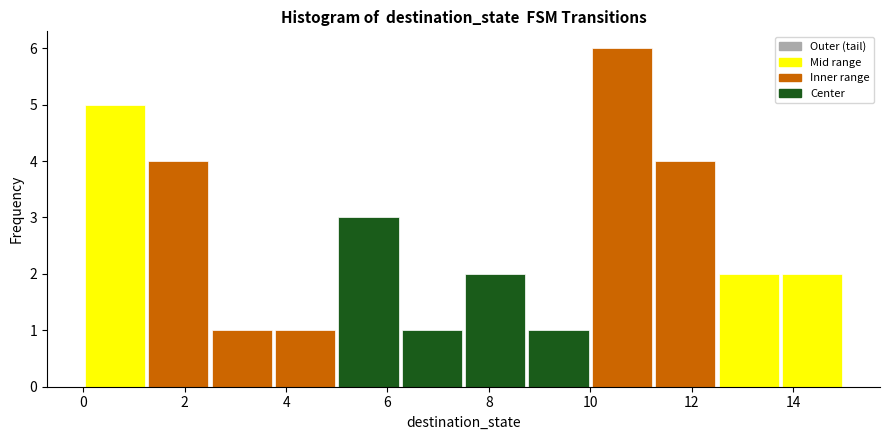

How tall is the bar that spans 3.75 to 5.00 on the x-axis? Neither the bar edges nor the heights are printed on the chart, so give them approximately, as read against the axes.

1